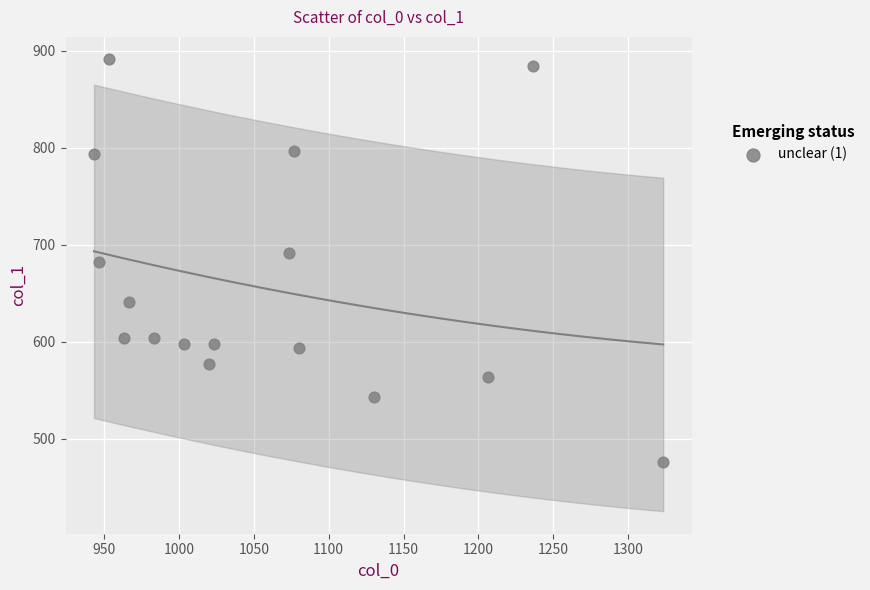

What is the range of Y values (max minus min)?

415.1